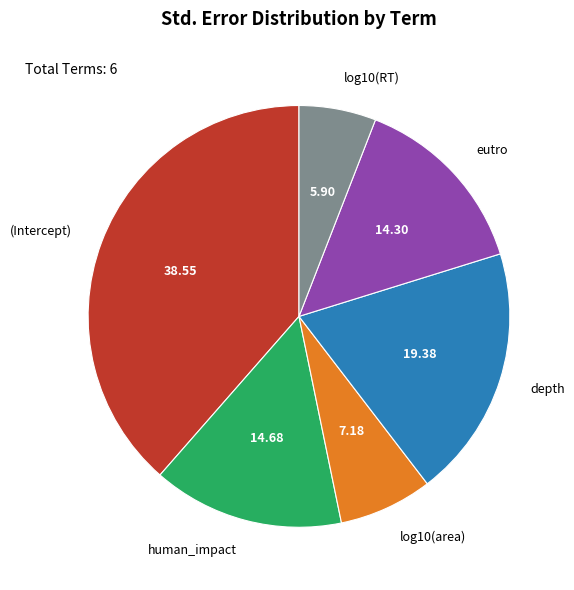

Does any single category account for the majority?

No